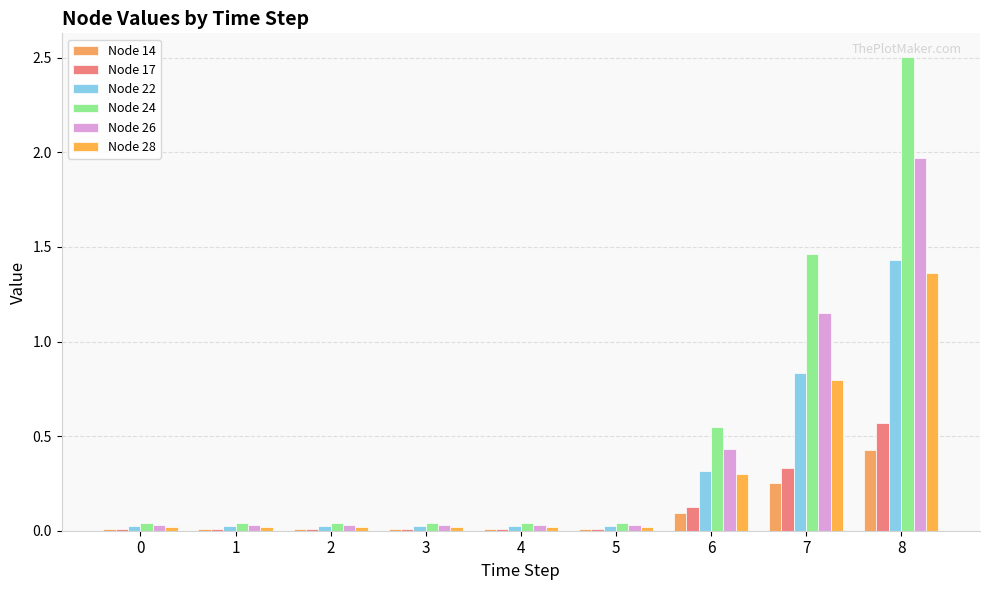

What is the maximum value for Node 22?

1.4